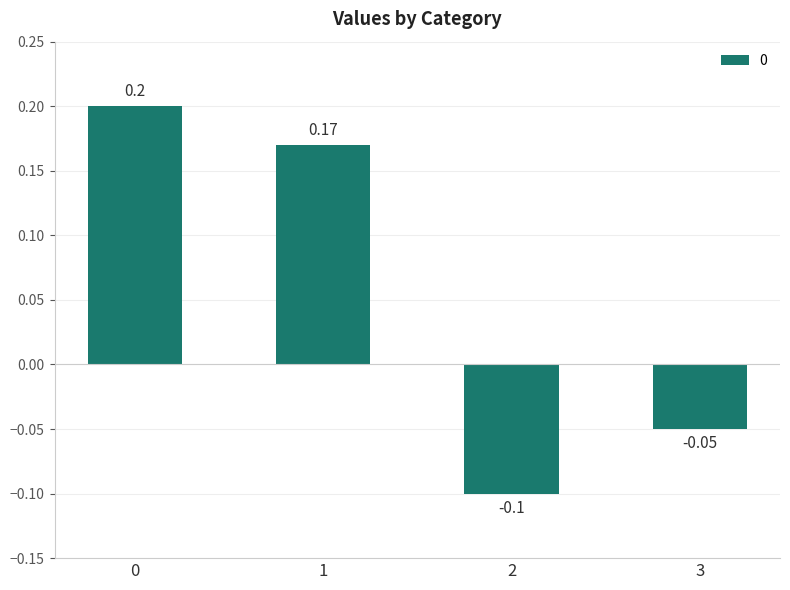

Rank the categories by value from highest to lowest.

0, 1, 3, 2